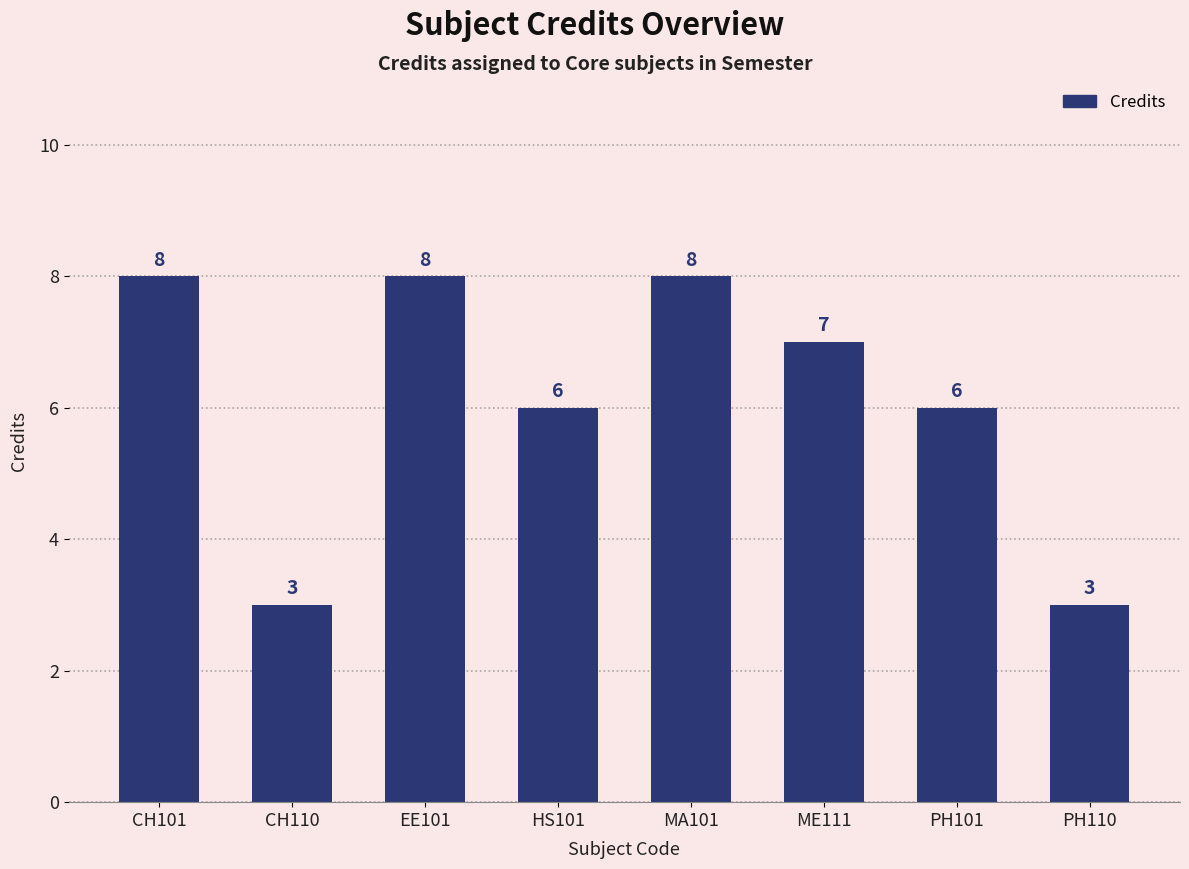

What is the maximum value shown in the chart?

8